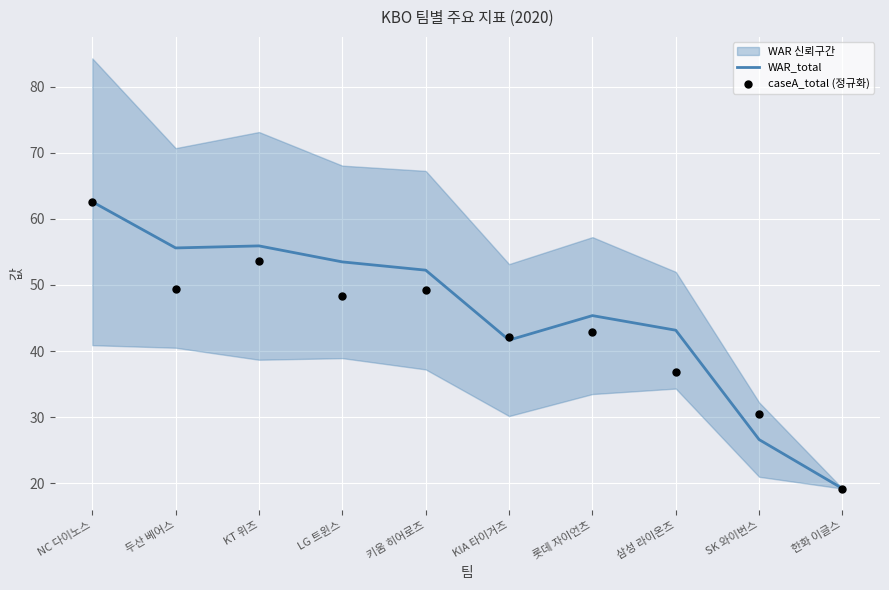

Is the value of caseA_total (정규화) at LG 트윈스 greater than the value of WAR_total at 두산 베어스?

No